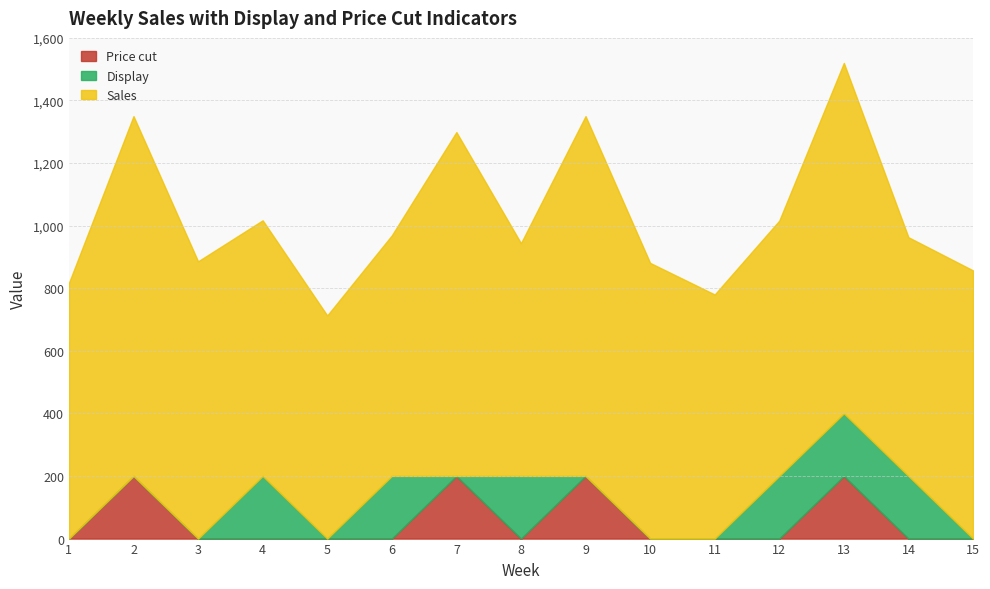

What is the difference between the highest and lowest values at 11?

780